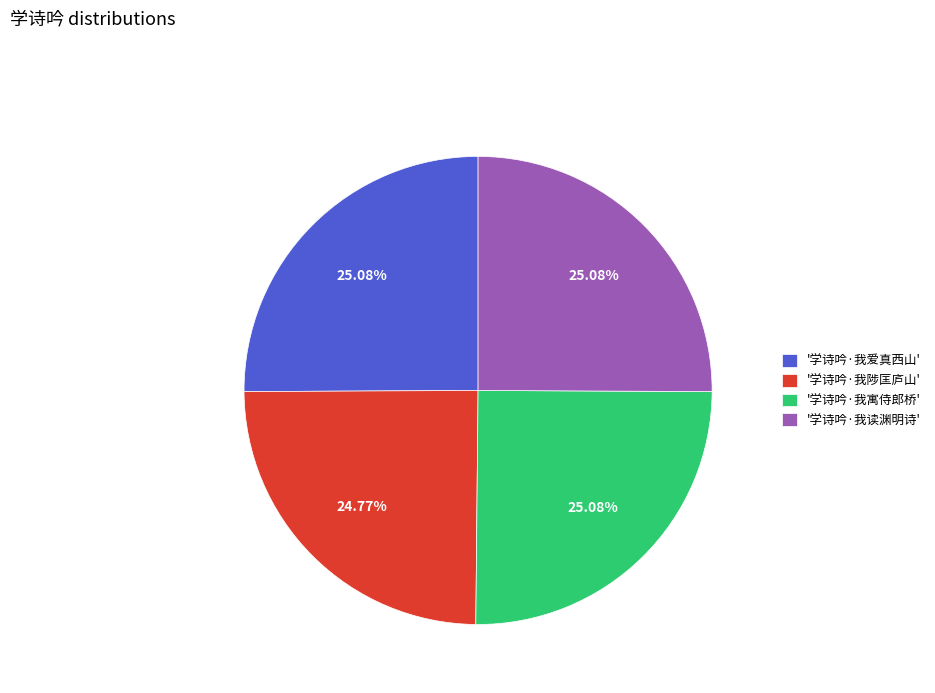

What is the ratio of the value at '学诗吟·我陟匡庐山' to the value at '学诗吟·我读渊明诗'?

1.0